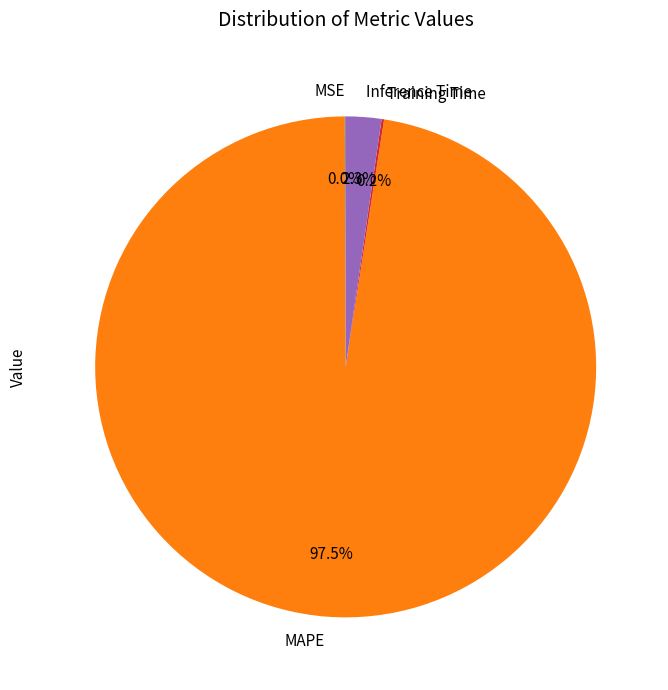

What is the majority slice?

MAPE